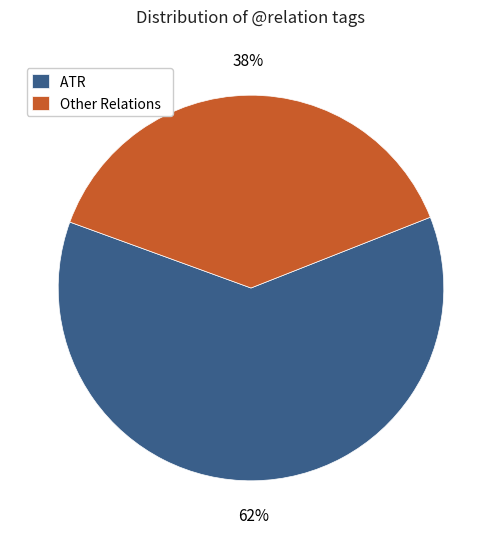

What percentage is the ATR slice, to the nearest percent?

62%